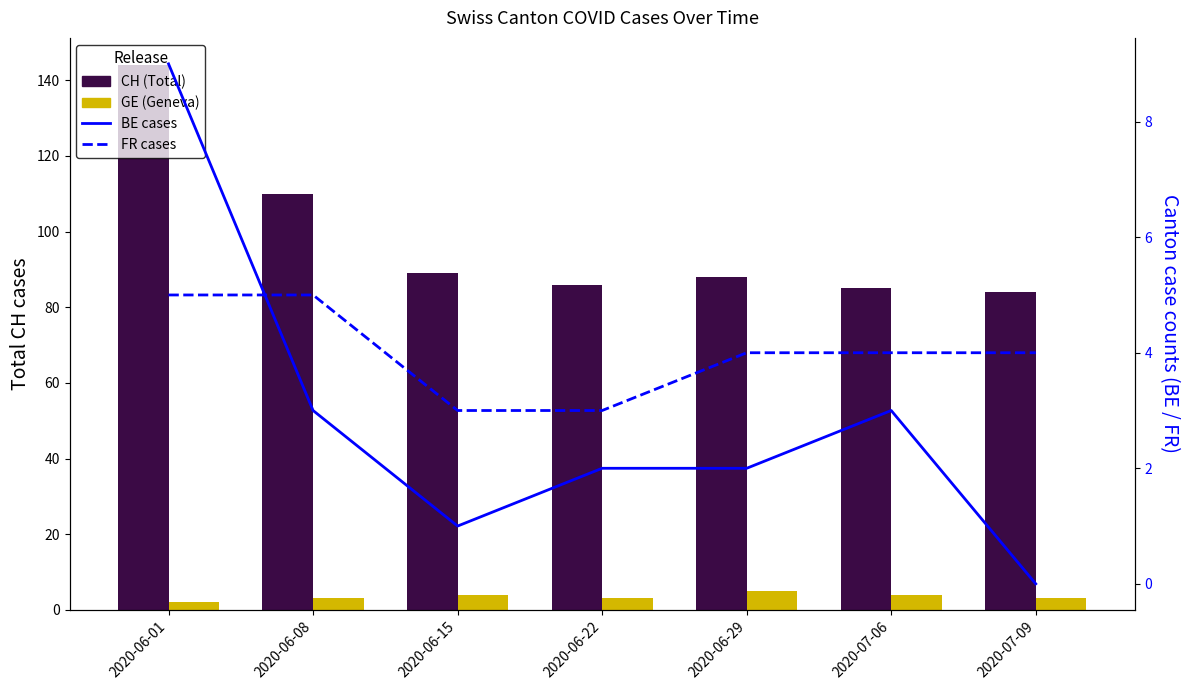

What position from the right is 2020-06-15?

5